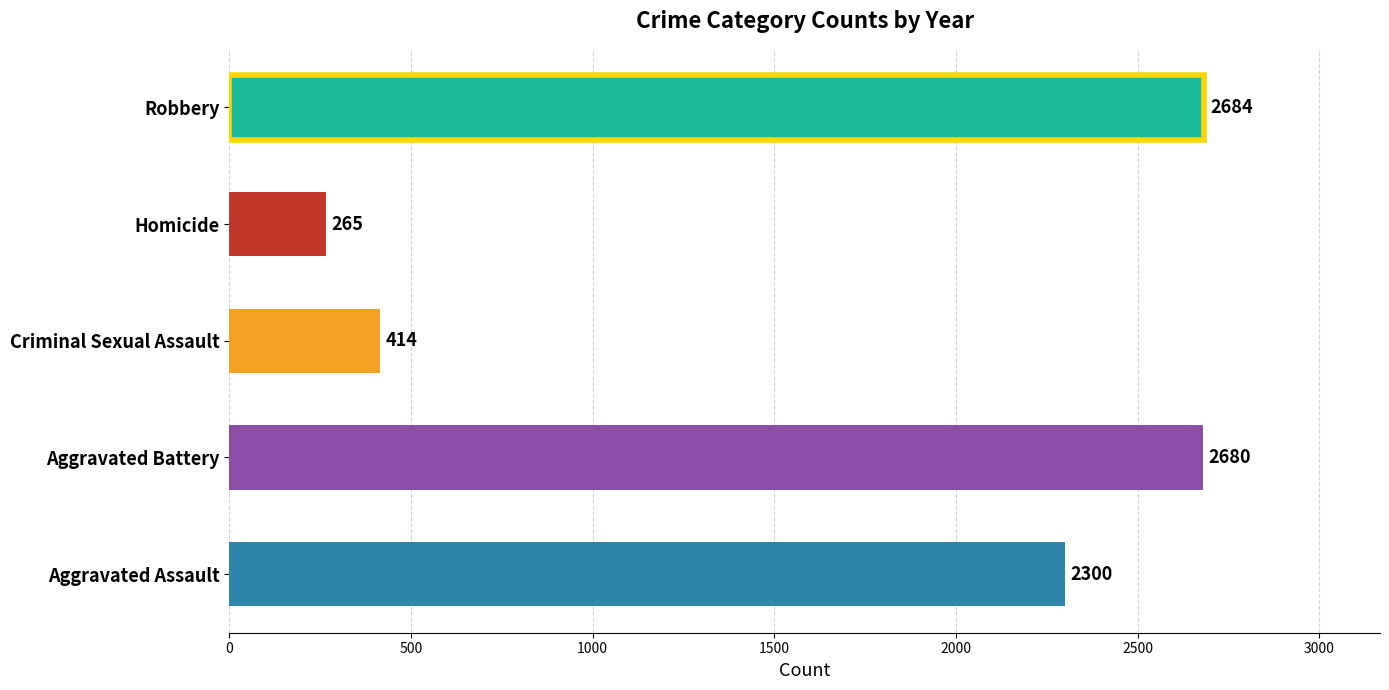

What is the average value?

1669